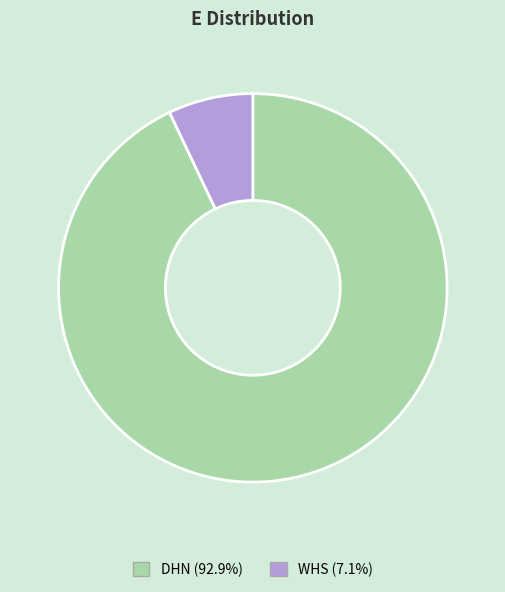

Is it true that WHS is 1% of the pie?

False